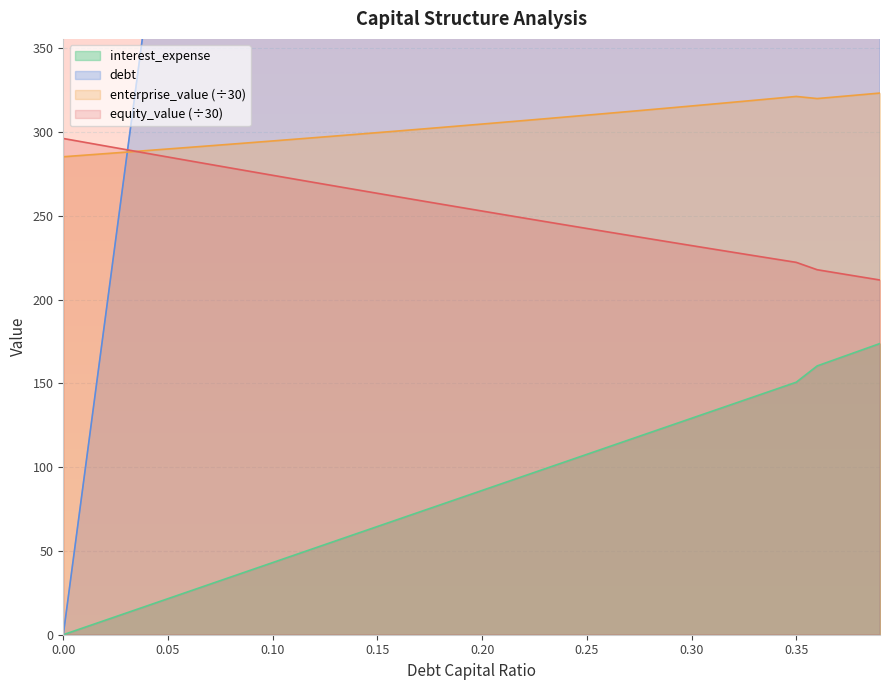

True or false: interest_expense and enterprise_value (÷30) cross at least once.

False